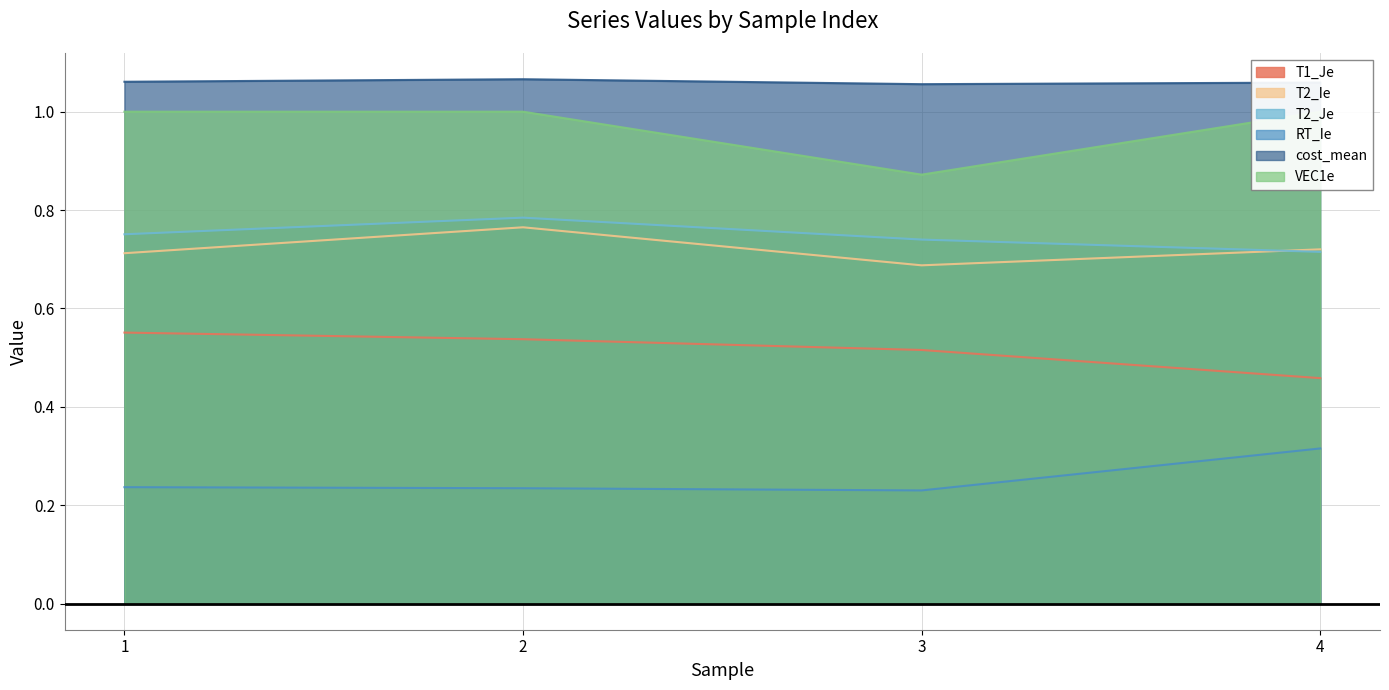

How many interior local peaks does the T2_Je series have?

1